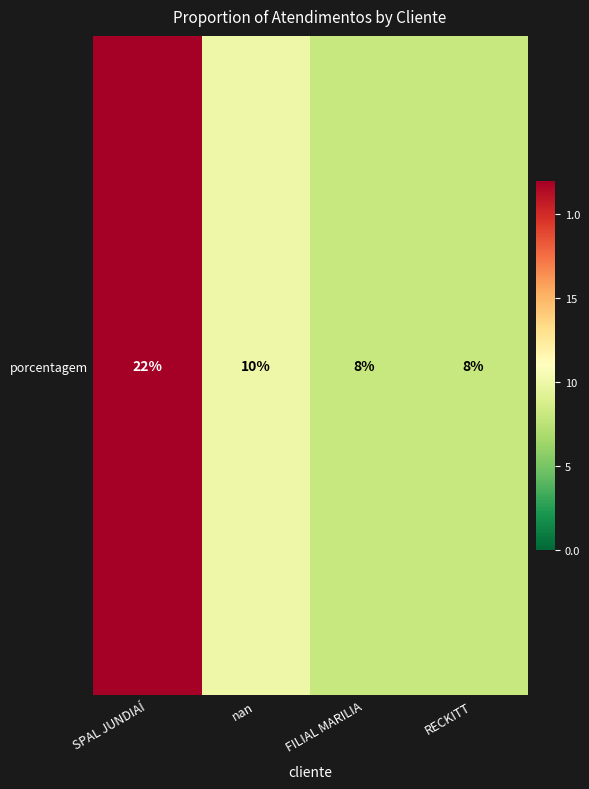

What is the difference between the second highest and second lowest values?

2